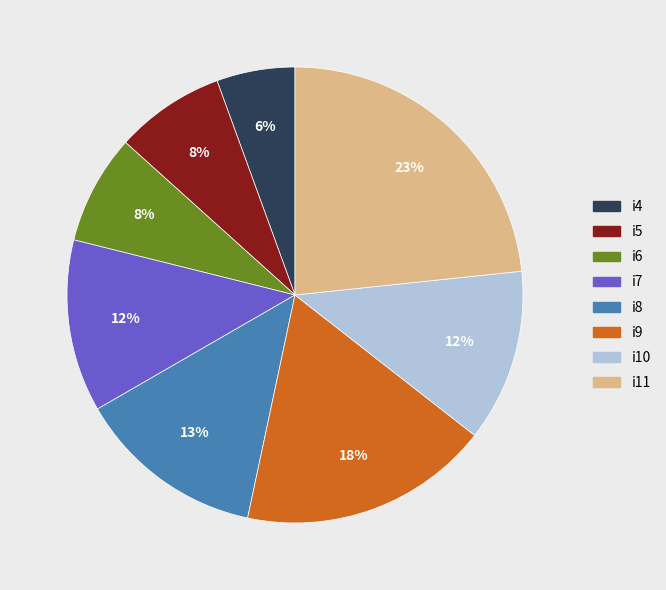

Count the number of slices in the pie.

8